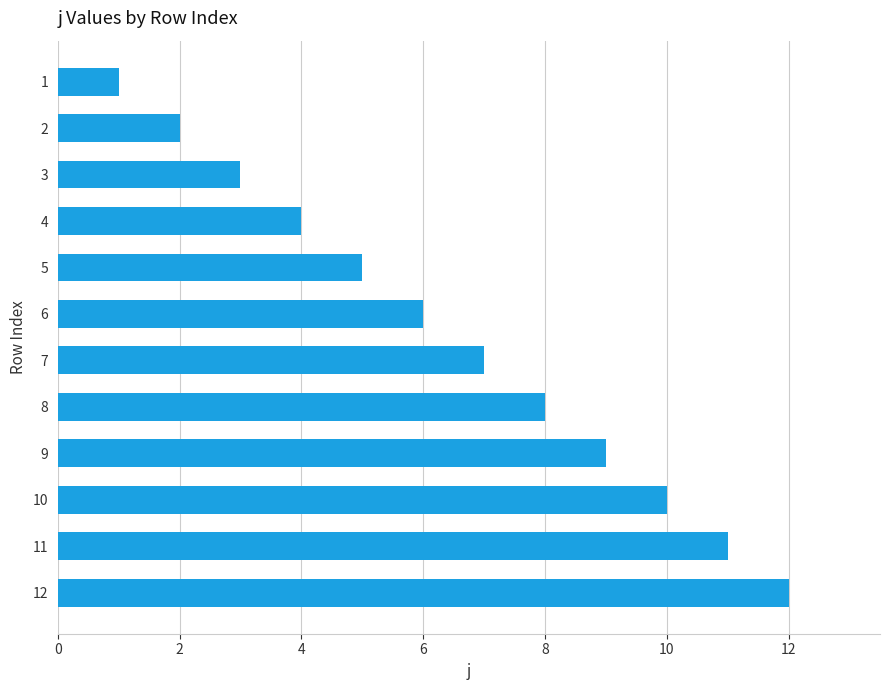

What is the change in value from 6 to 9?

+3